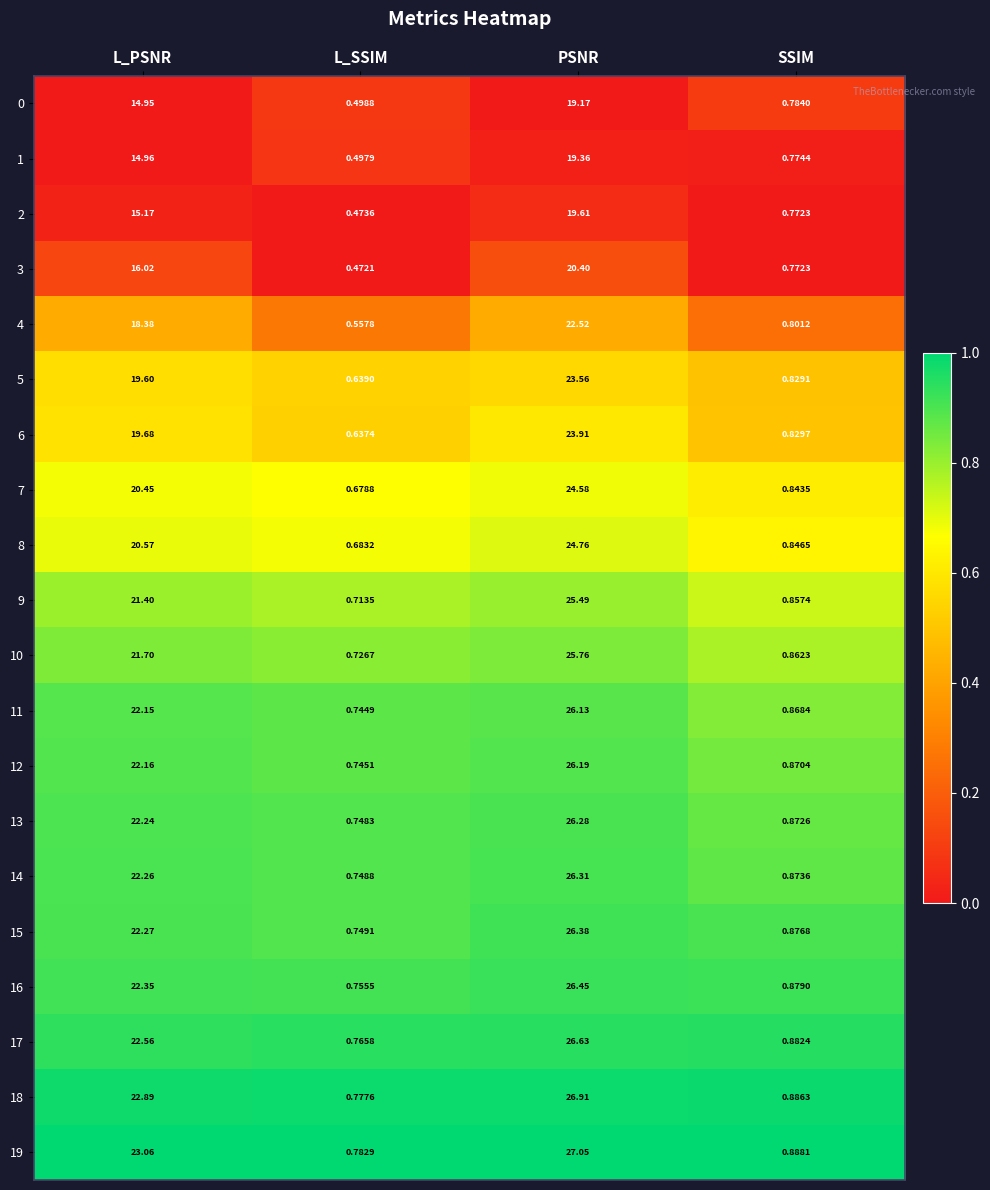

Where is 10 nearest to the value 13?

L_PSNR